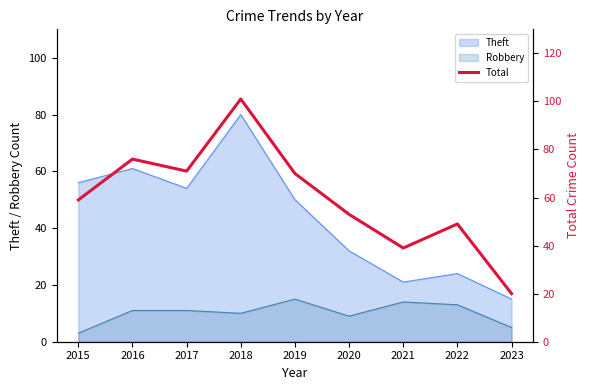

Approximately how many times larger is the value at 2017 compared to 2018?

0.7